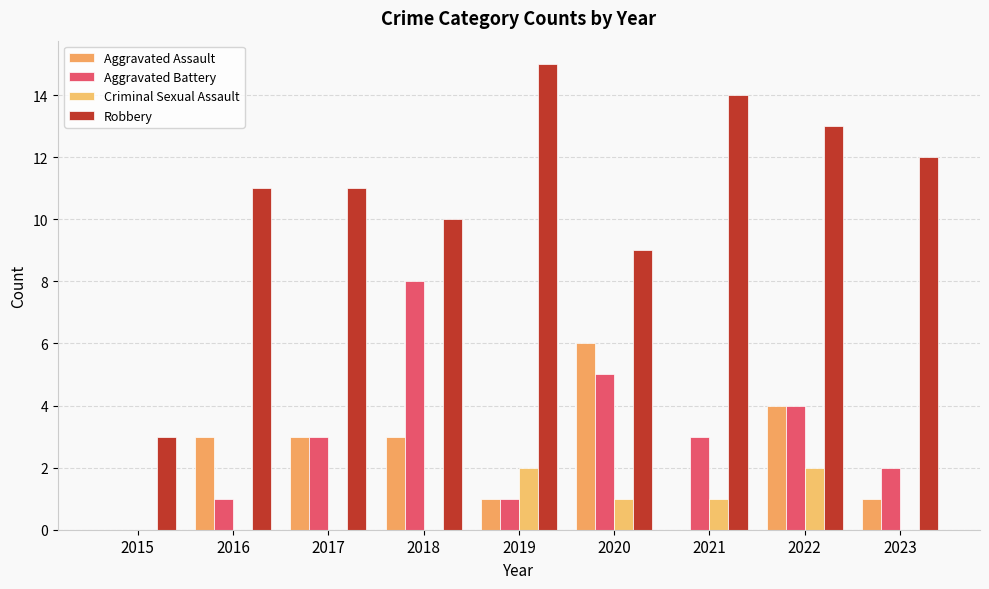

The Aggravated Battery series shows 5 at 2020. True or false?

True